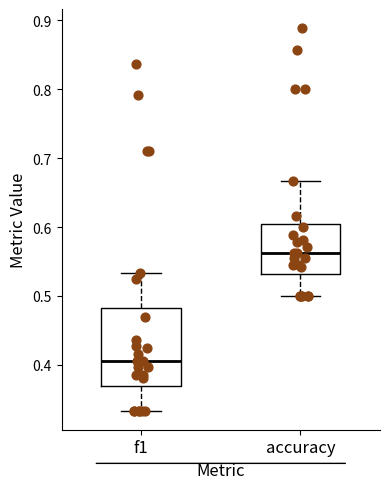

Where is the lower edge of the box for accuracy on the y-axis? The values are not printed on the chart, so give them approximately, as read against the axis.

0.53